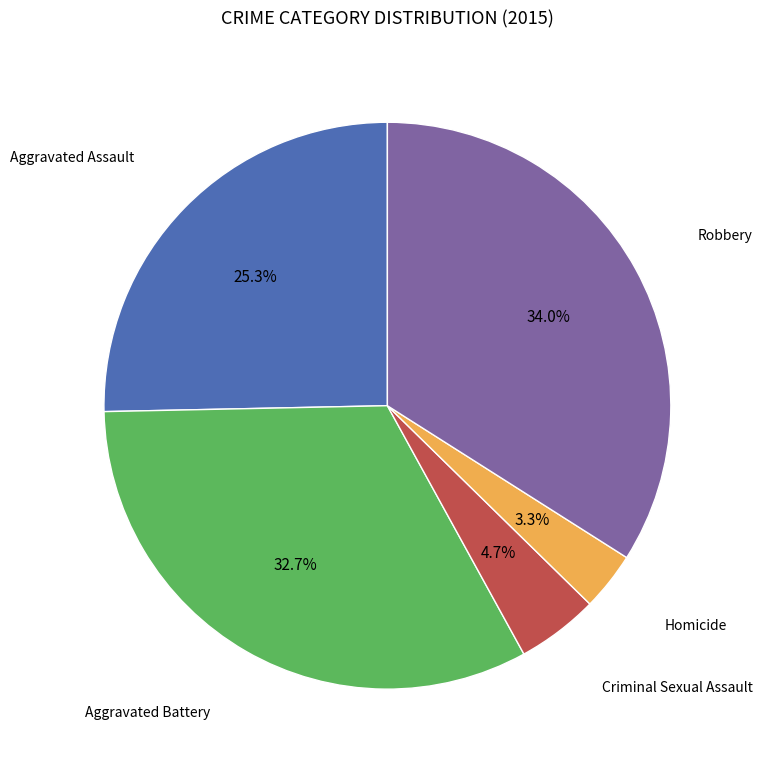

Do Homicide and Aggravated Assault together represent more than half of the pie?

No